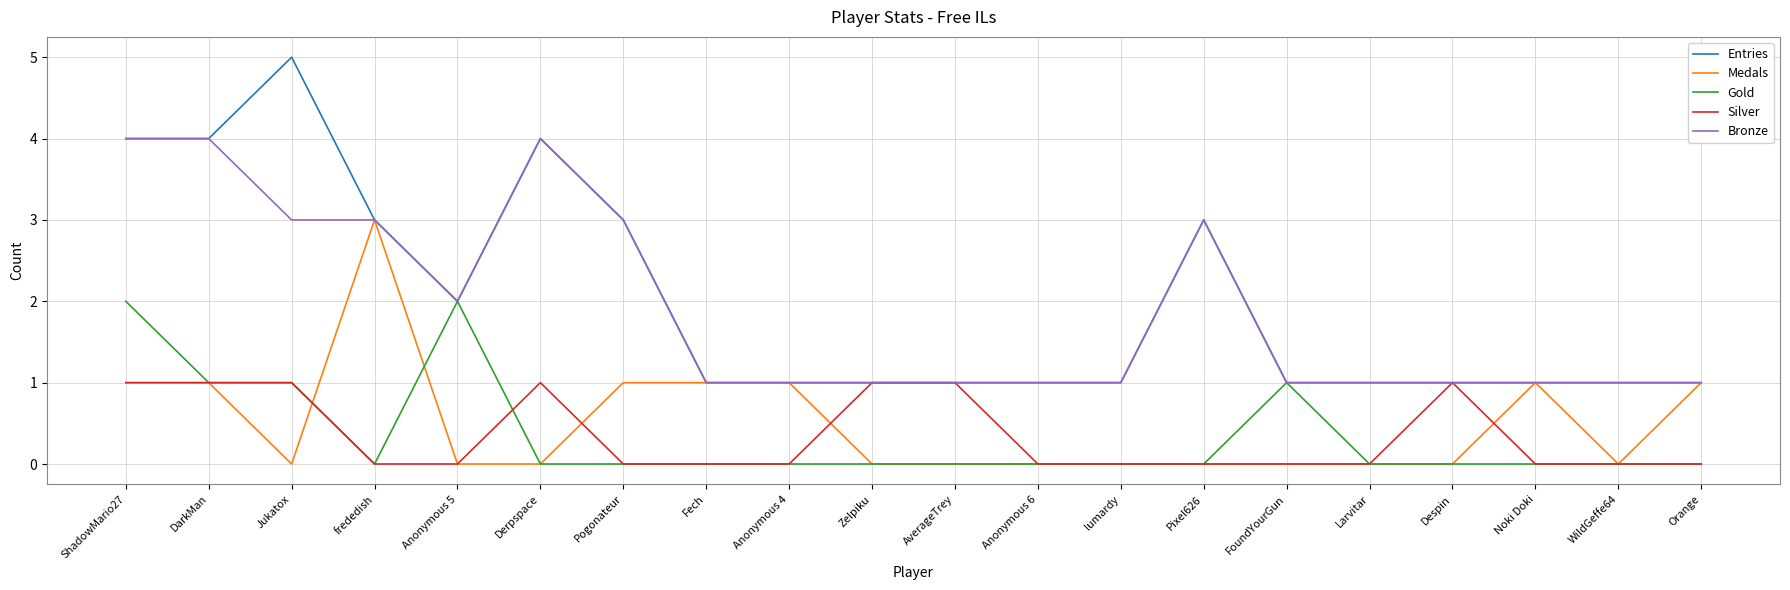

Reading left to right, extract all data points from this chart.

Entries: 4	4	5	3	2	4	3	1	1	1	1	1	1	3	1	1	1	1	1	1
Medals: 1	1	0	3	0	0	1	1	1	0	0	0	0	0	0	0	0	1	0	1
Gold: 2	1	1	0	2	0	0	0	0	0	0	0	0	0	1	0	0	0	0	0
Silver: 1	1	1	0	0	1	0	0	0	1	1	0	0	0	0	0	1	0	0	0
Bronze: 4	4	3	3	2	4	3	1	1	1	1	1	1	3	1	1	1	1	1	1